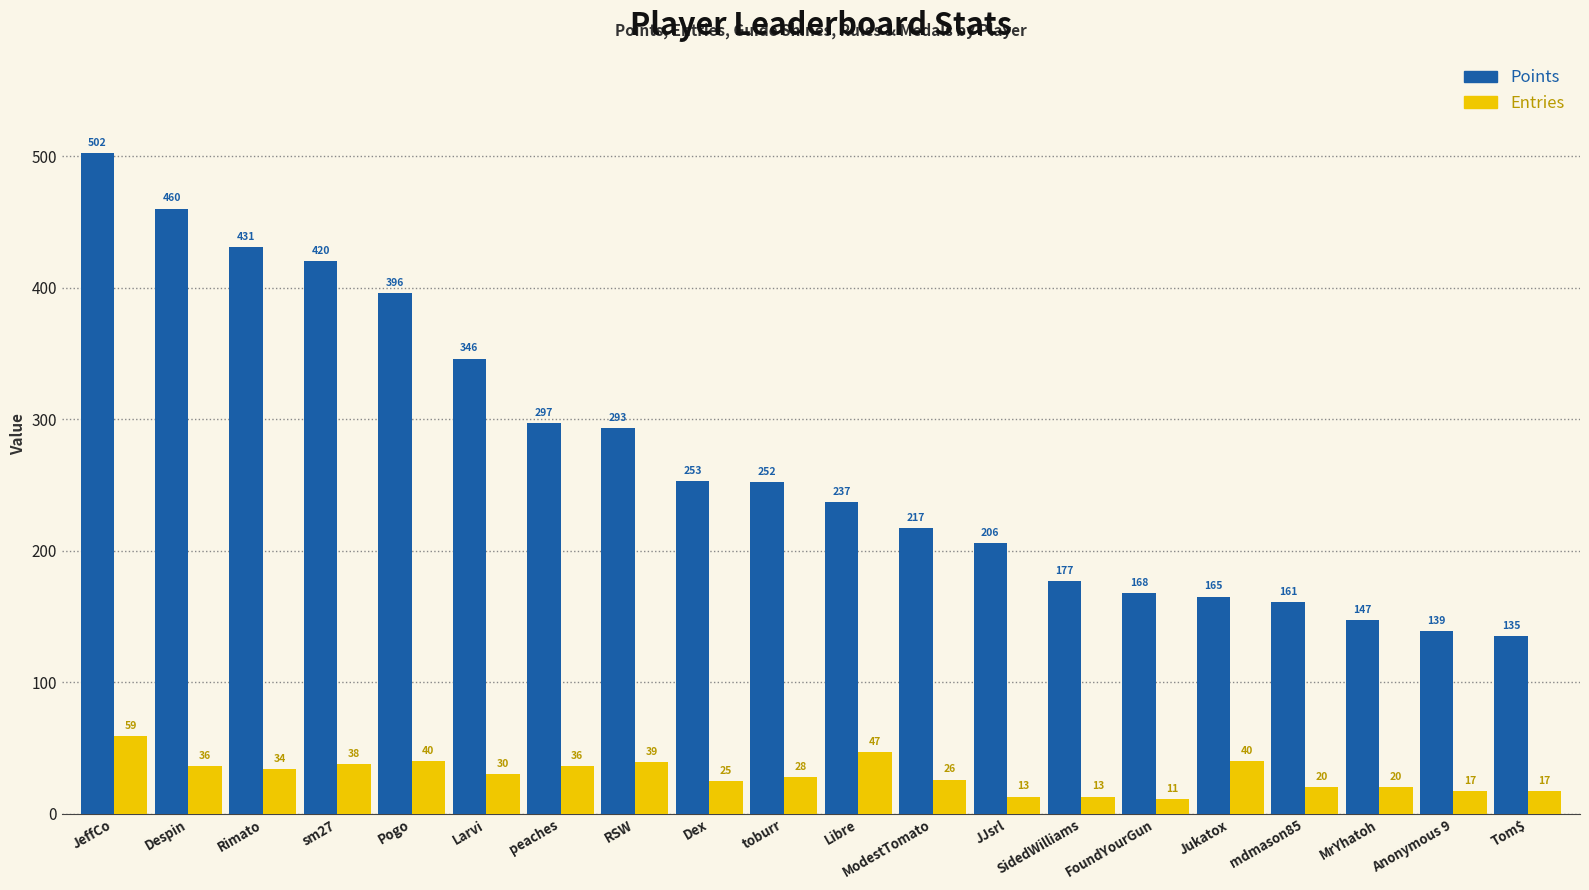

Which series has the widest spread of values?

Points